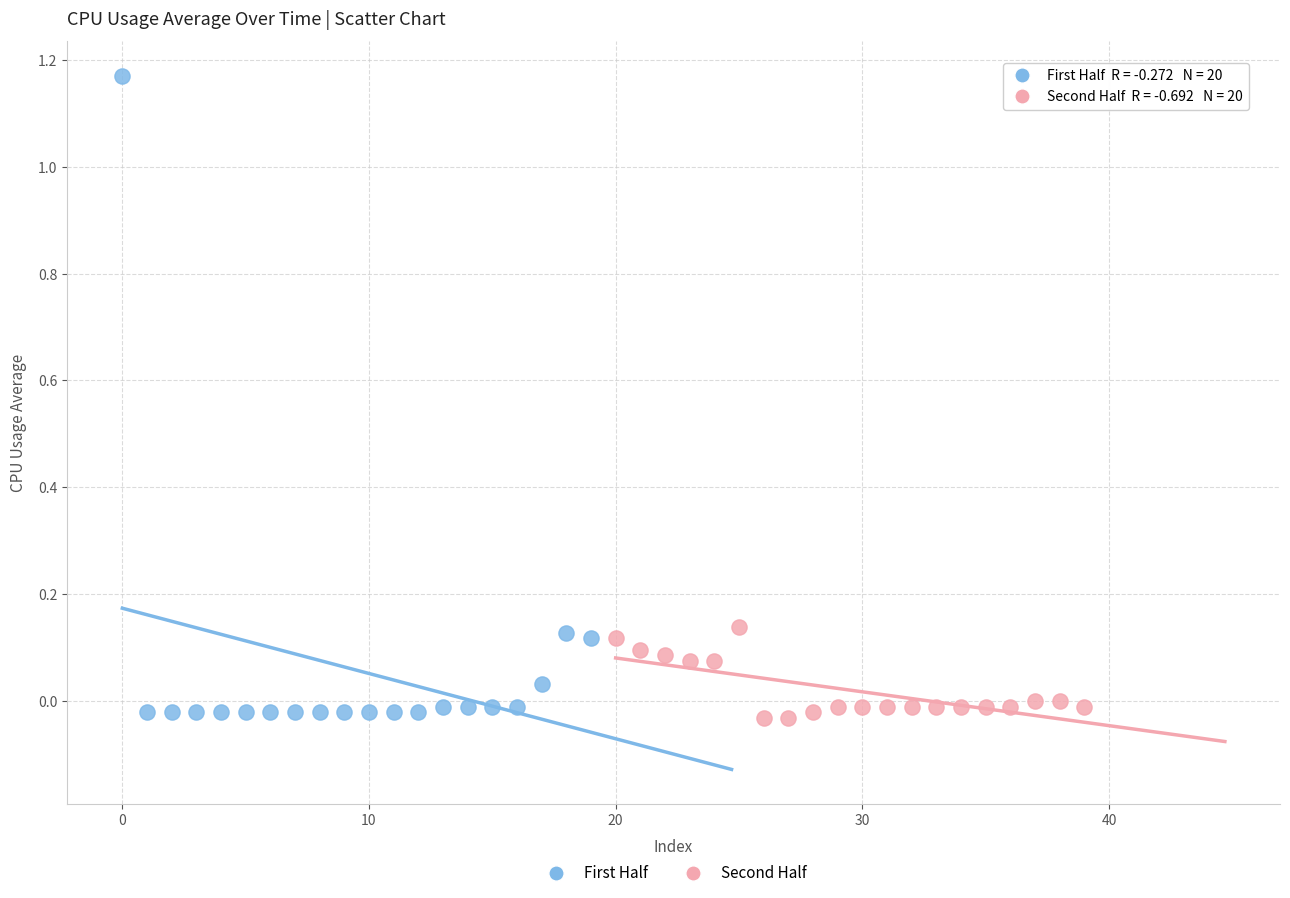

Which series has the largest Y range (max minus min)?

First Half